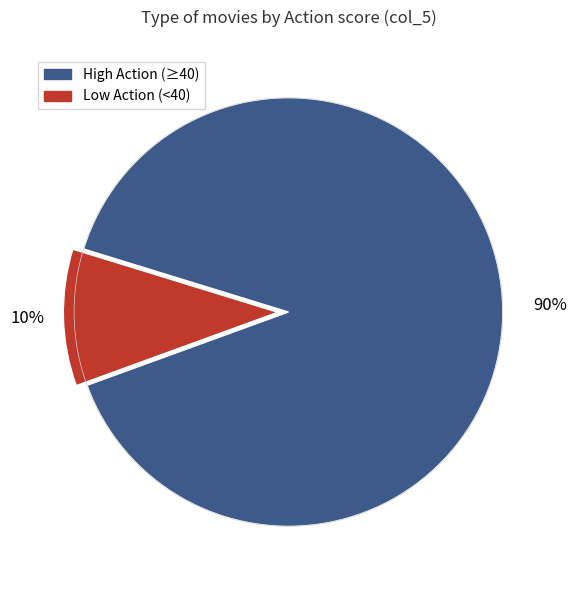

To the nearest percent, what is the average slice percentage?

50%